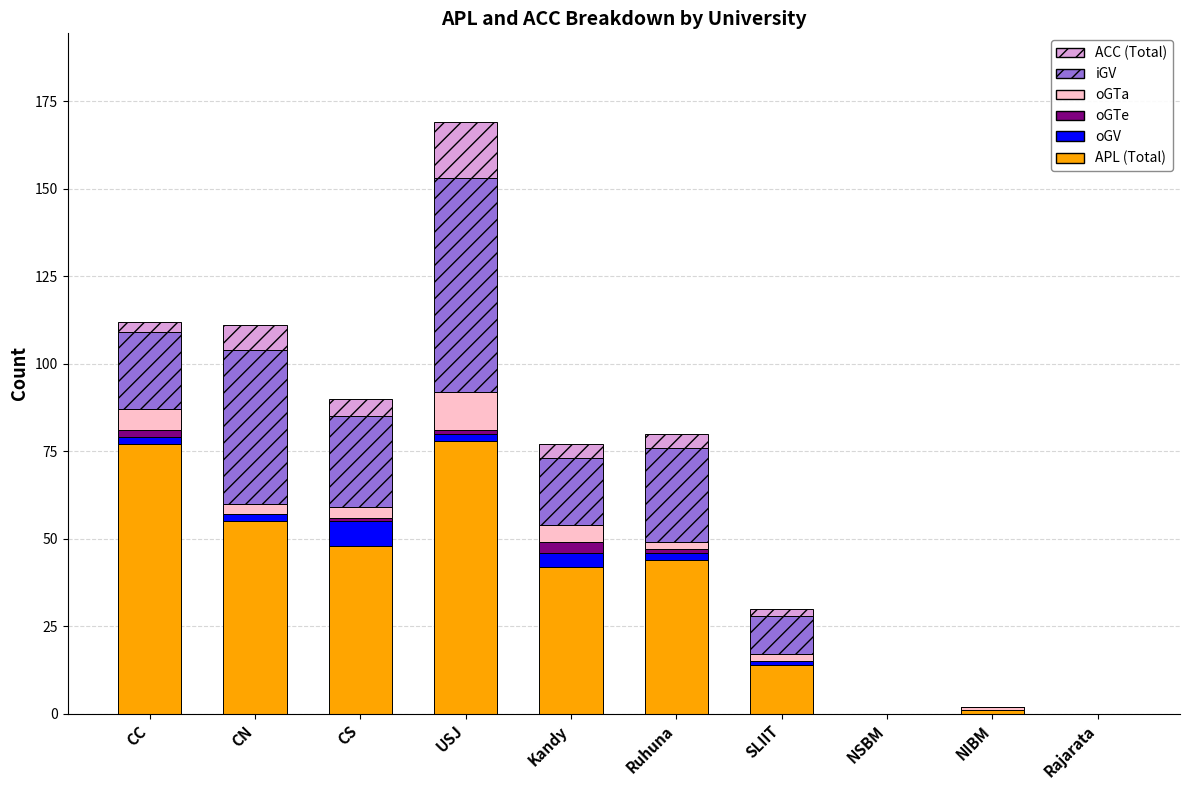

At which category is the sum across all series the highest?

USJ